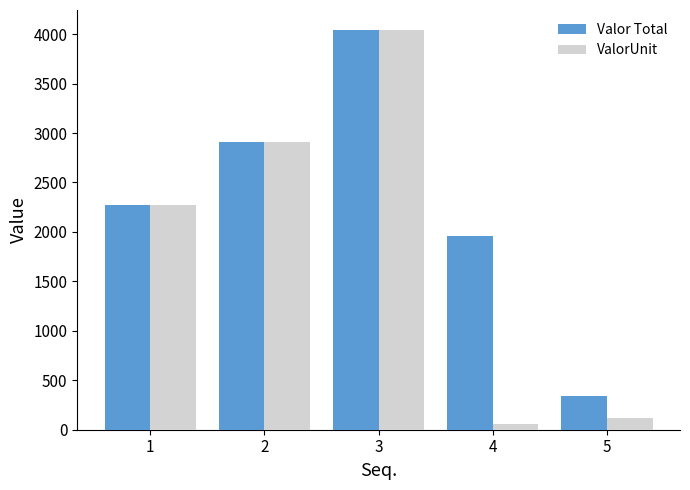

What is the sum of all ValorUnit values?

9399.5